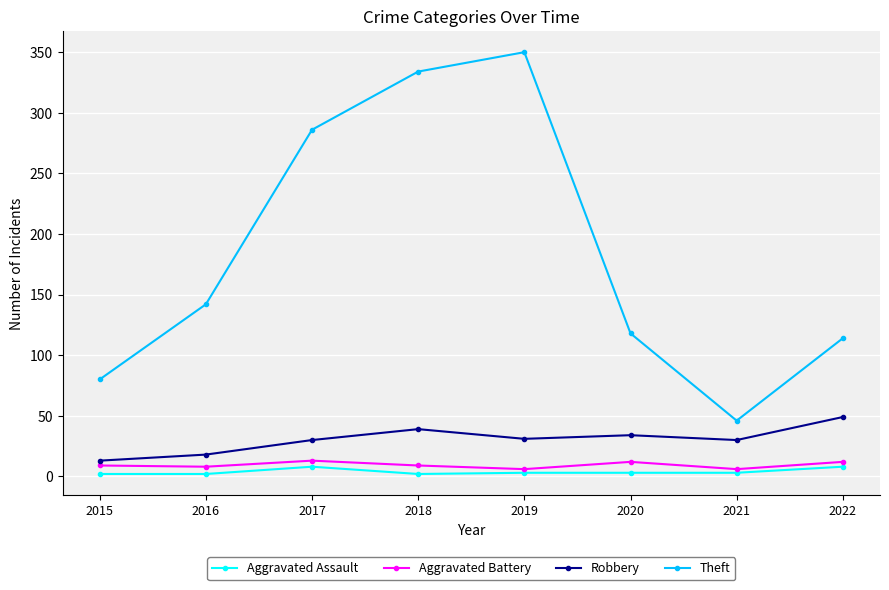

What is the smallest value displayed?

2